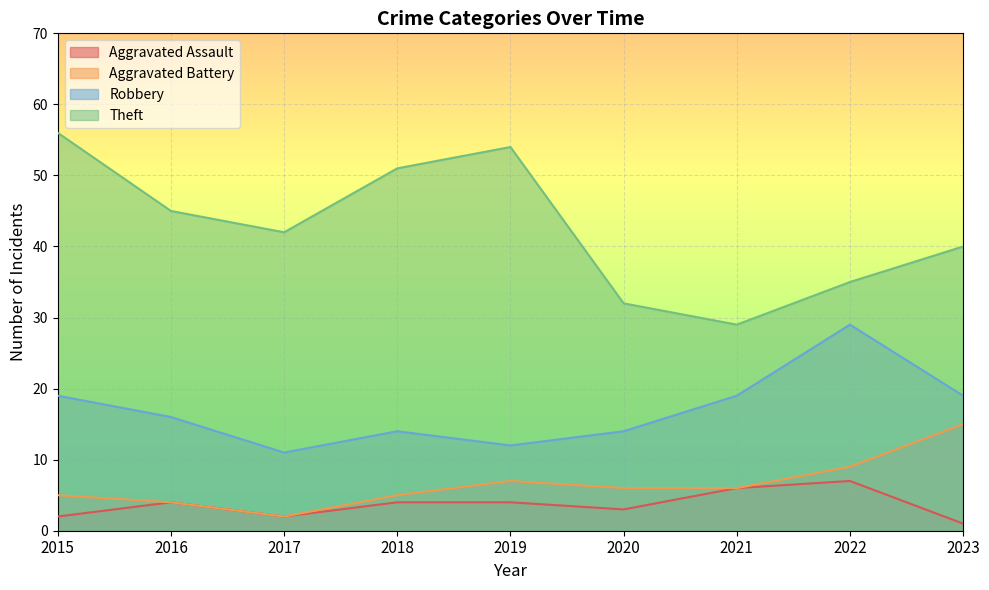

Read the Aggravated Assault value at 2015.

2